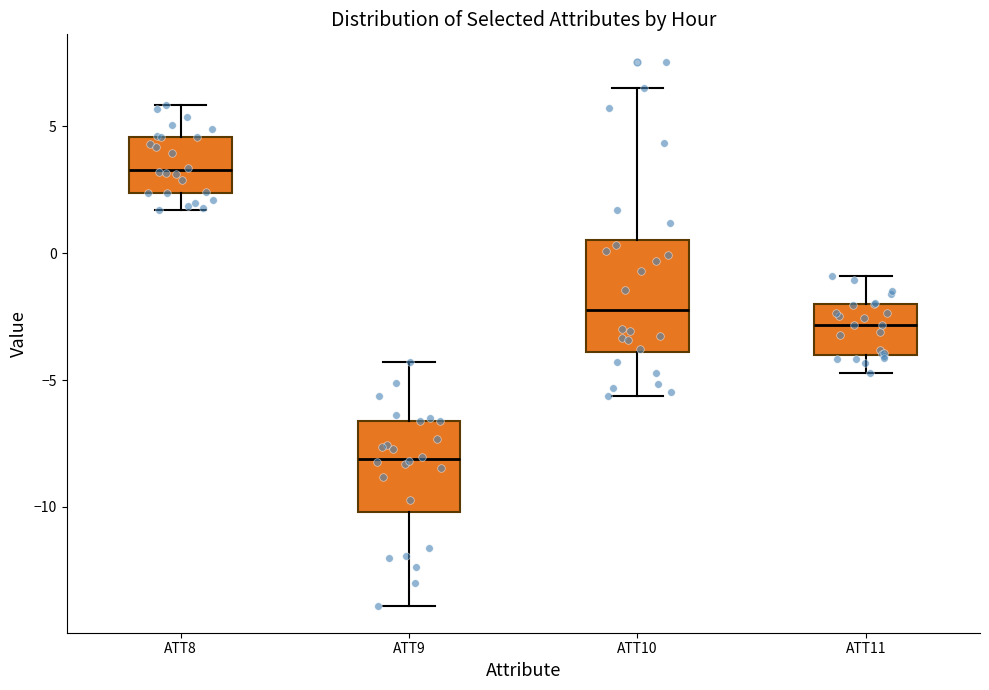

Where is the upper edge of the box for ATT9 on the y-axis? The values are not printed on the chart, so give them approximately, as read against the axis.

-6.5